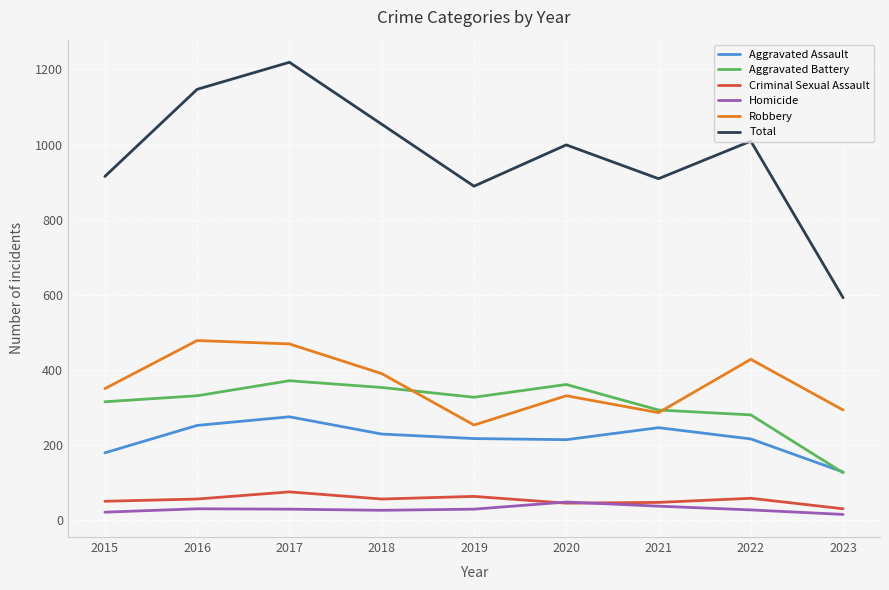

At which category is the sum across all series the highest?

2017